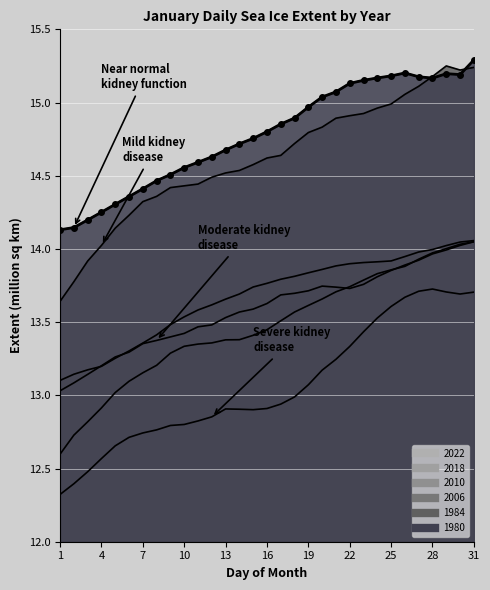

True or false: 1980 and 2010 cross at least once.

False